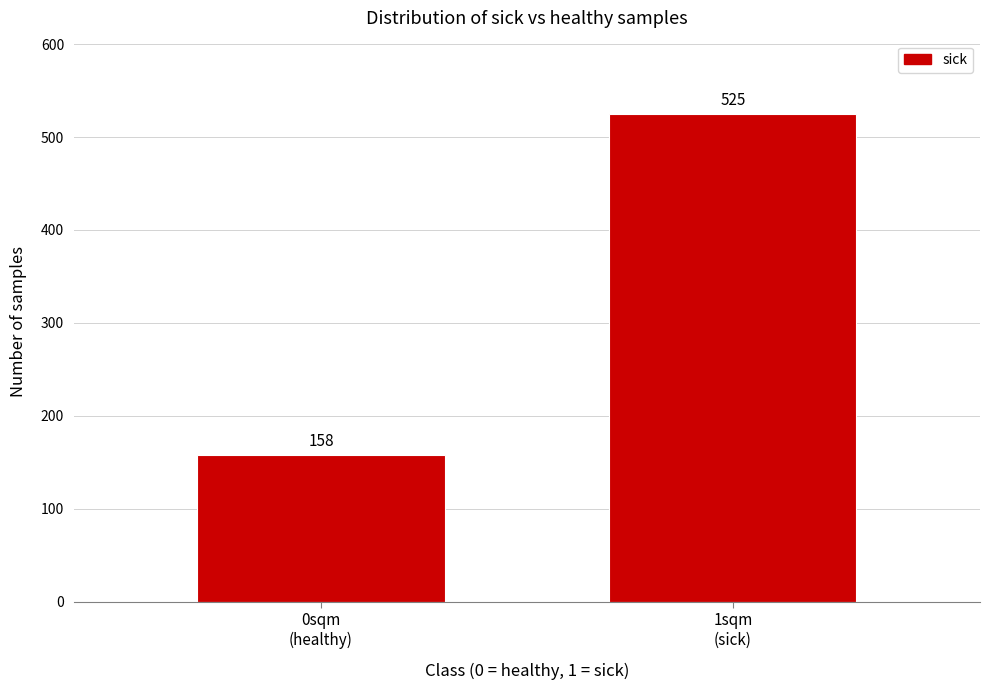

Reading left to right, list all the values displayed in this chart.

158	525